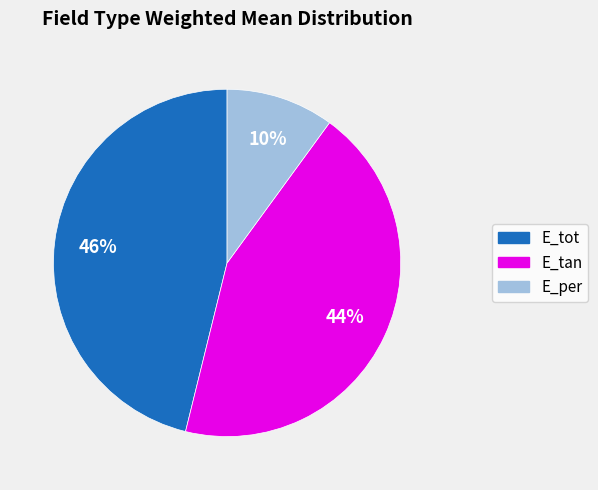

Is it true that E_tan is 36% of the pie?

False